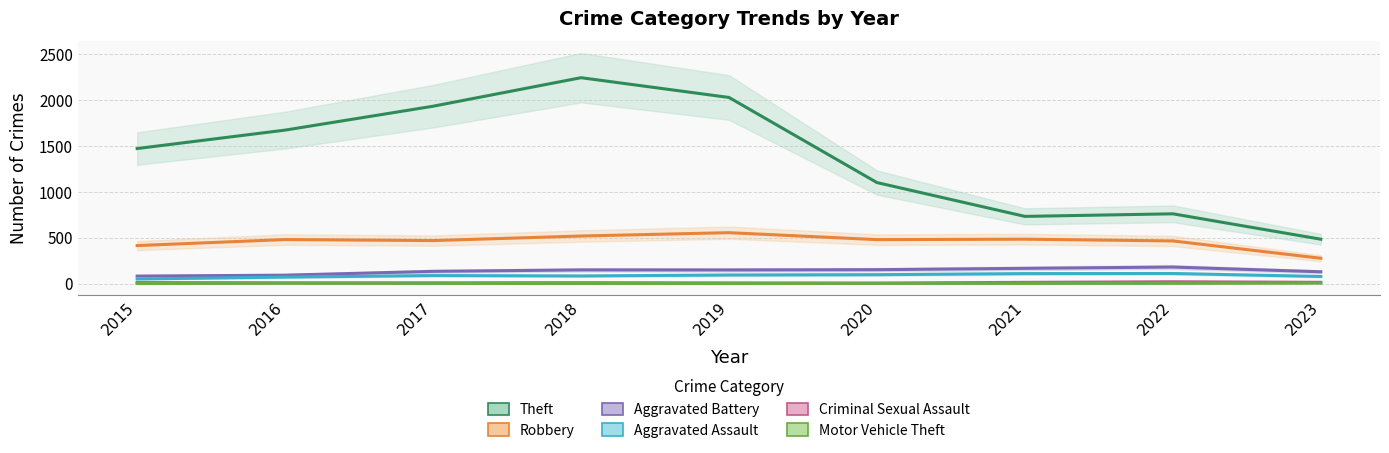

True or false: Motor Vehicle Theft and Aggravated Assault cross at least once.

False